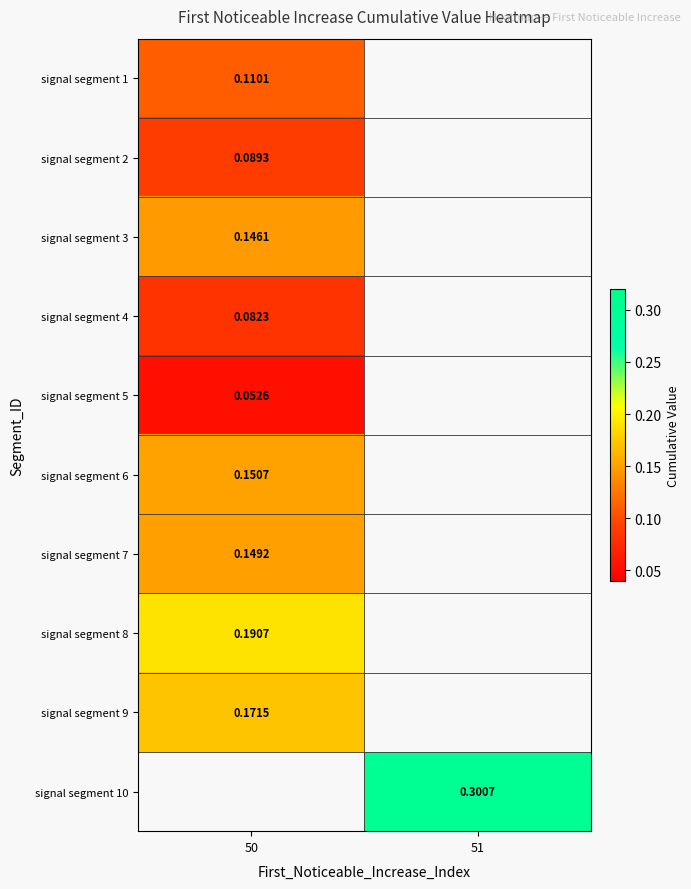

At which label does signal segment 6 reach its peak?

50